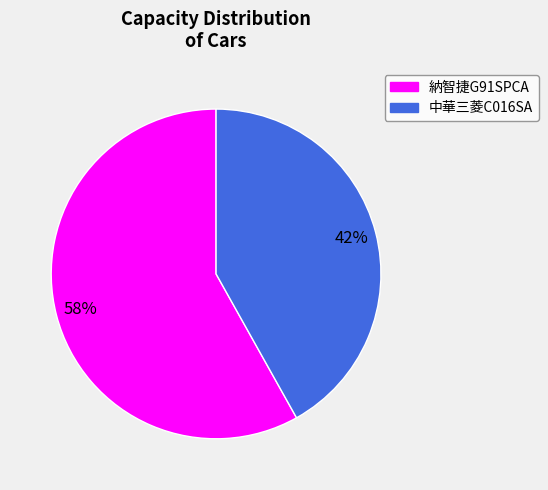

Count the number of slices in the pie.

2